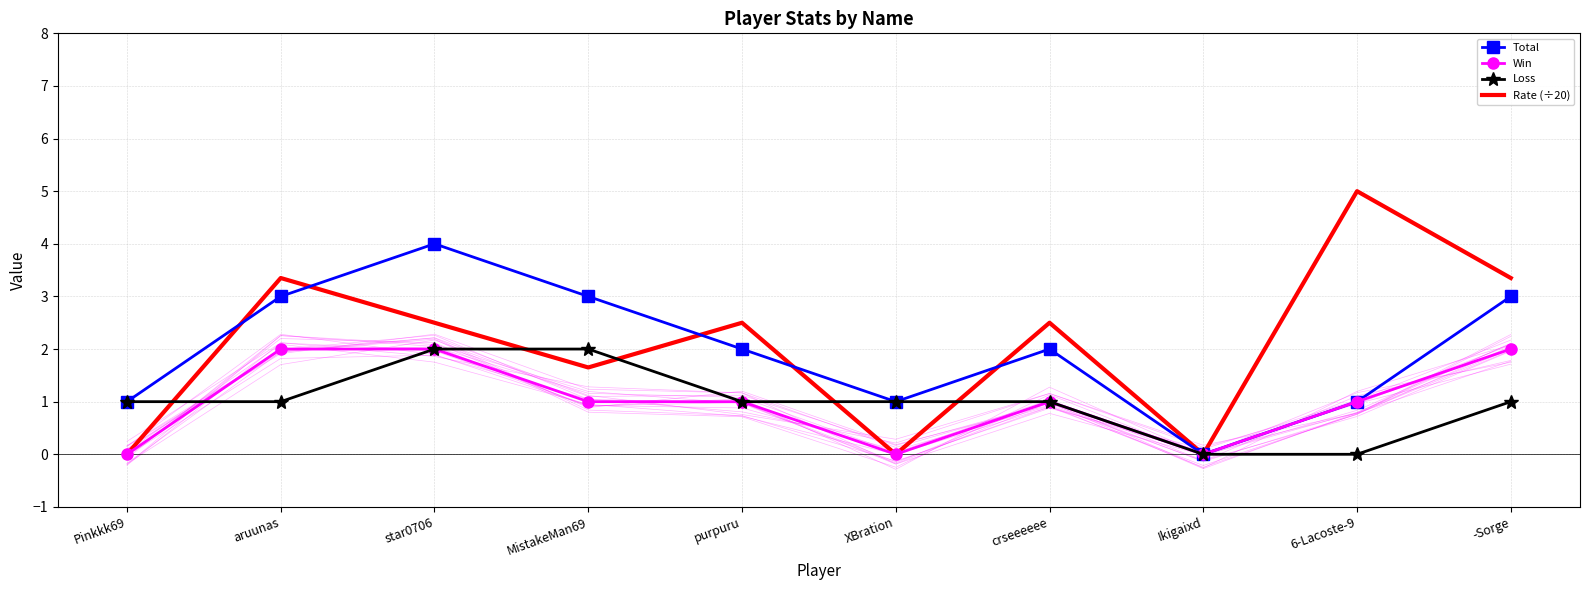

At which category is the sum across all series the highest?

star0706